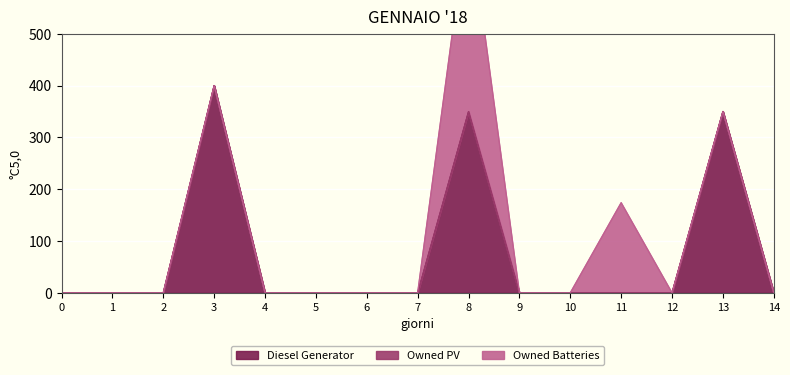

Rank the categories by Owned Batteries value from lowest to highest.

0, 1, 2, 3, 4, 5, 6, 7, 9, 10, 12, 13, 14, 11, 8